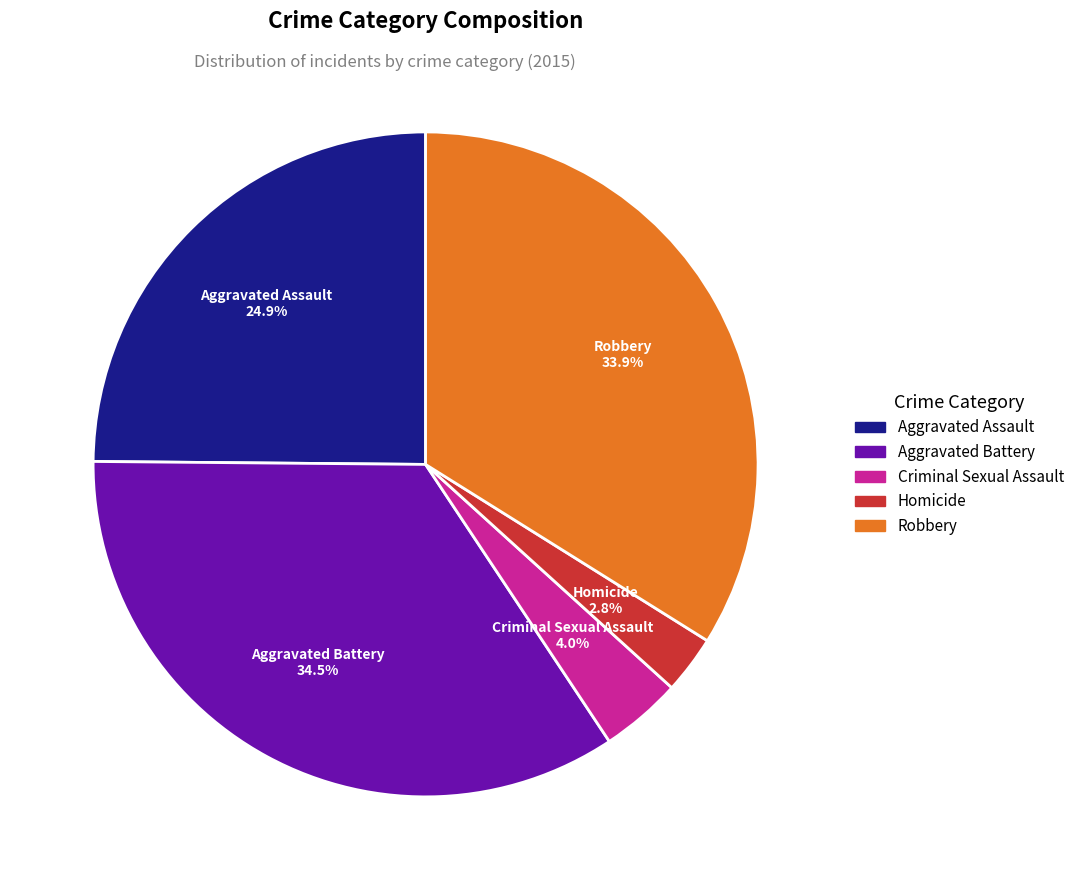

Do Robbery and Homicide together represent more than half of the pie?

No